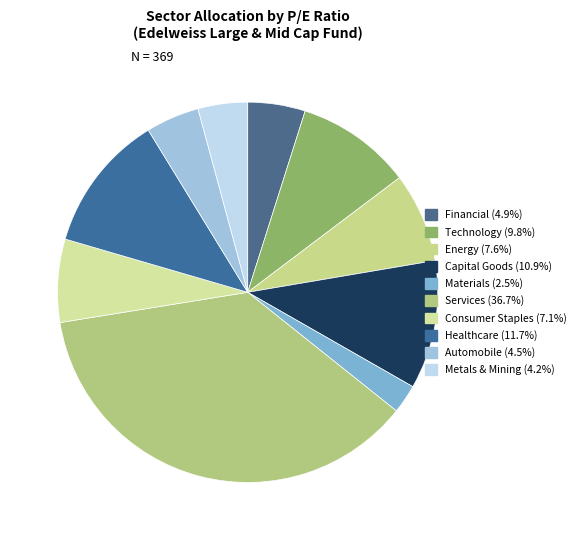

Does Energy represent more than half of the total?

No